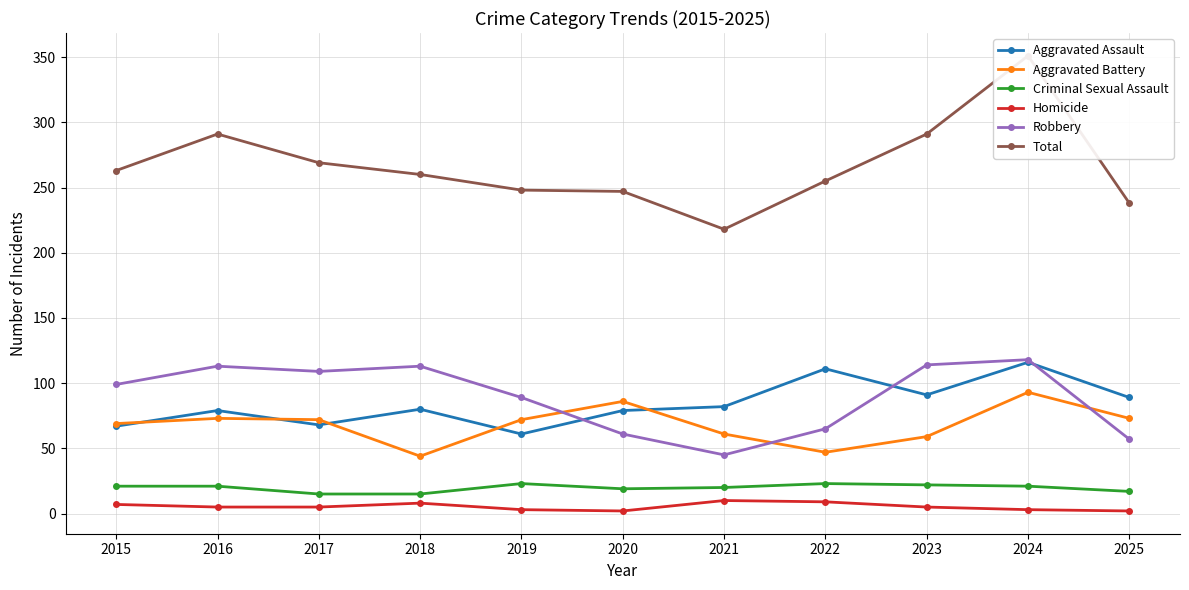

True or false: Total and Robbery cross at least once.

False